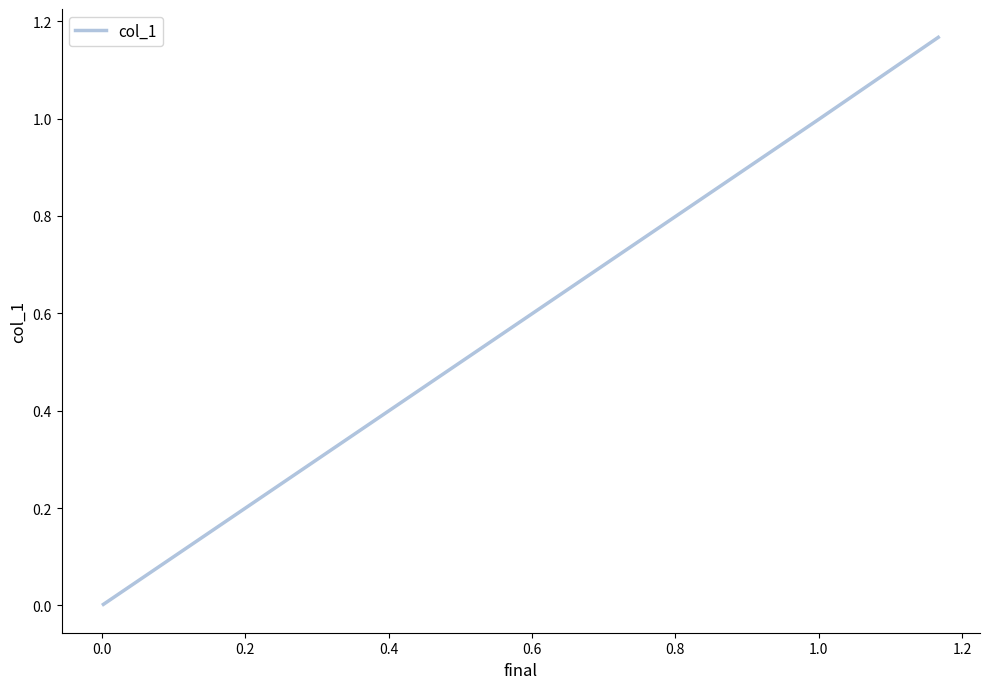

Is this an area chart (filled region under the line)?

No